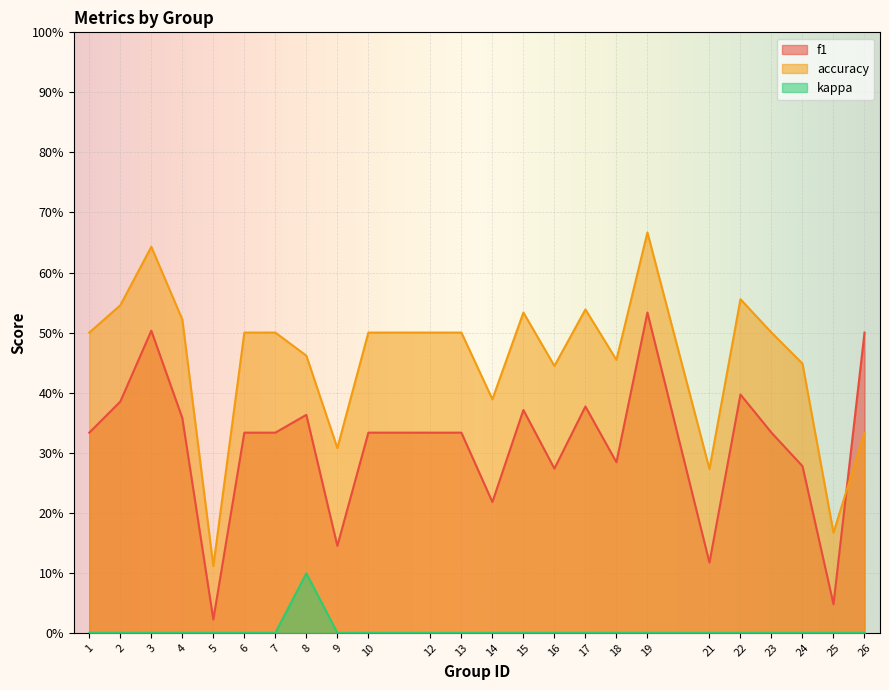

Reading left to right, what are all the values shown in this chart?

f1: 0.3	0.4	0.5	0.4	0.0	0.3	0.3	0.4	0.1	0.3	0.3	0.3	0.2	0.4	0.3	0.4	0.3	0.5	0.1	0.4	0.3	0.3	0.0	0.5
accuracy: 0.5	0.5	0.6	0.5	0.1	0.5	0.5	0.5	0.3	0.5	0.5	0.5	0.4	0.5	0.4	0.5	0.5	0.7	0.3	0.6	0.5	0.4	0.2	0.3
kappa: 0.0	0.0	0.0	0.0	0.0	0.0	0.0	0.1	0.0	0.0	0.0	0.0	0.0	0.0	0.0	0.0	0.0	0.0	0.0	0.0	0.0	0.0	0.0	0.0